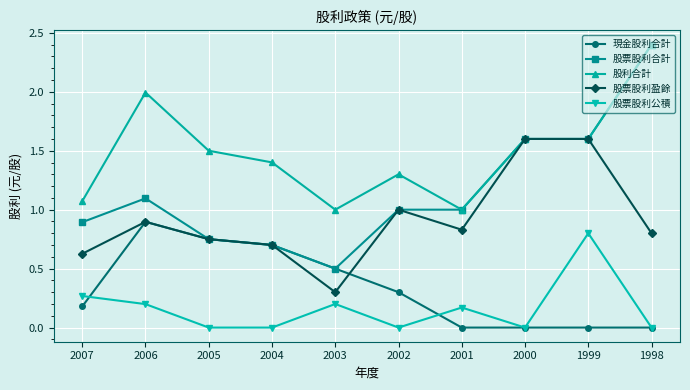

What is the average value of the 股利合計 series?

1.5